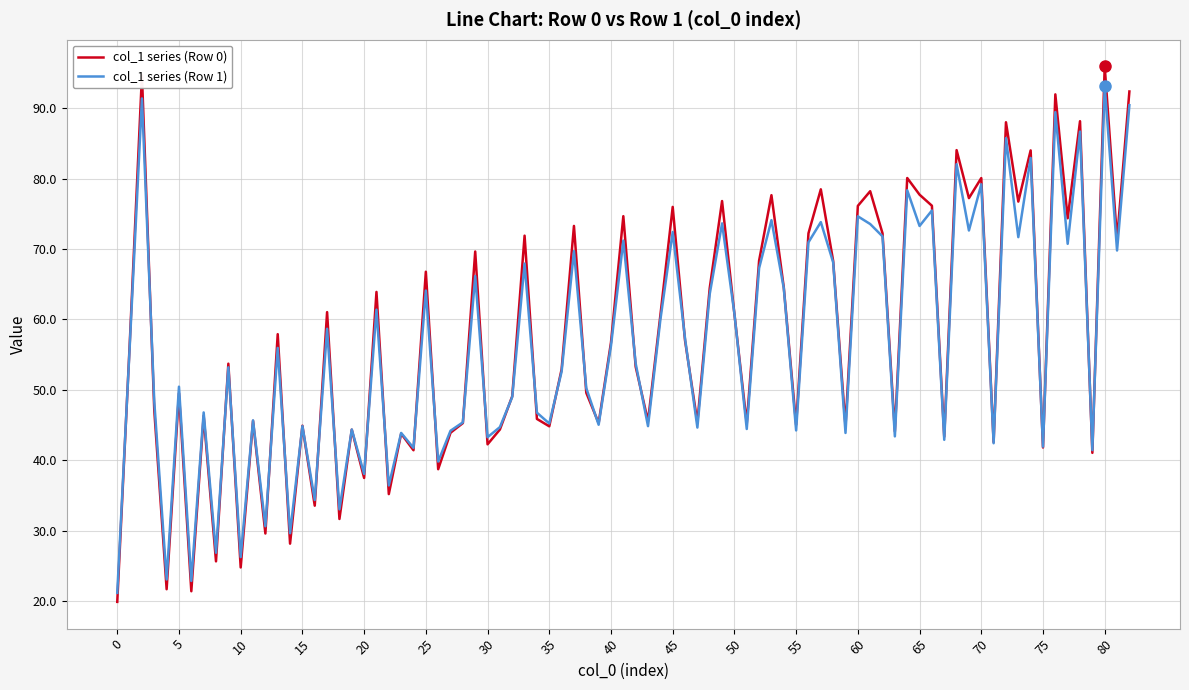

What is the maximum value for col_1 series (Row 1)?

93.1